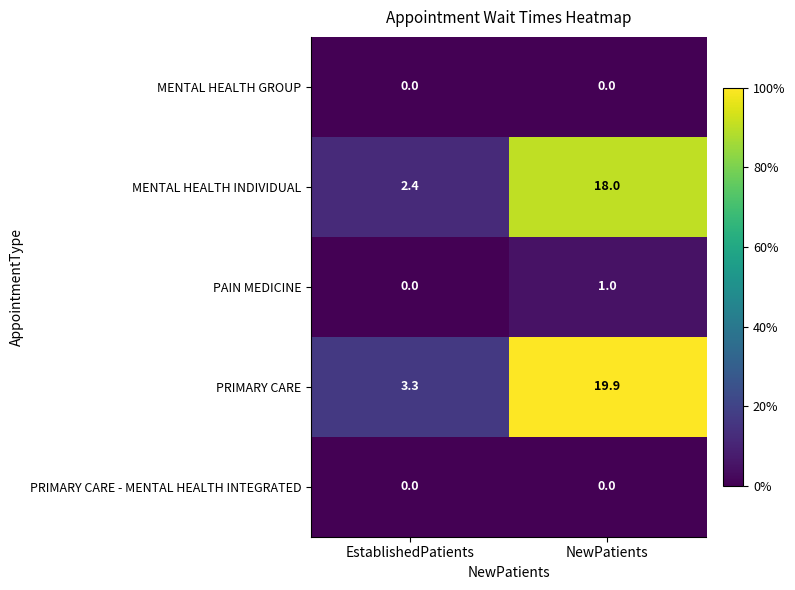

At which label is MENTAL HEALTH INDIVIDUAL closest to 10?

EstablishedPatients